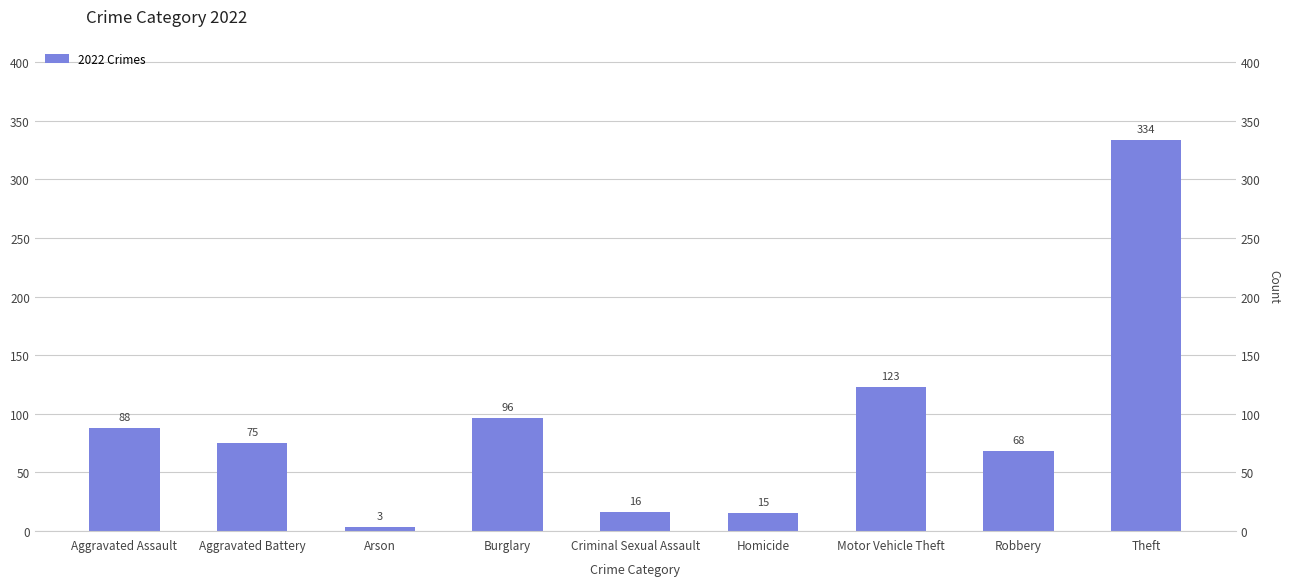

Rank the categories by value from highest to lowest.

Theft, Motor Vehicle Theft, Burglary, Aggravated Assault, Aggravated Battery, Robbery, Criminal Sexual Assault, Homicide, Arson